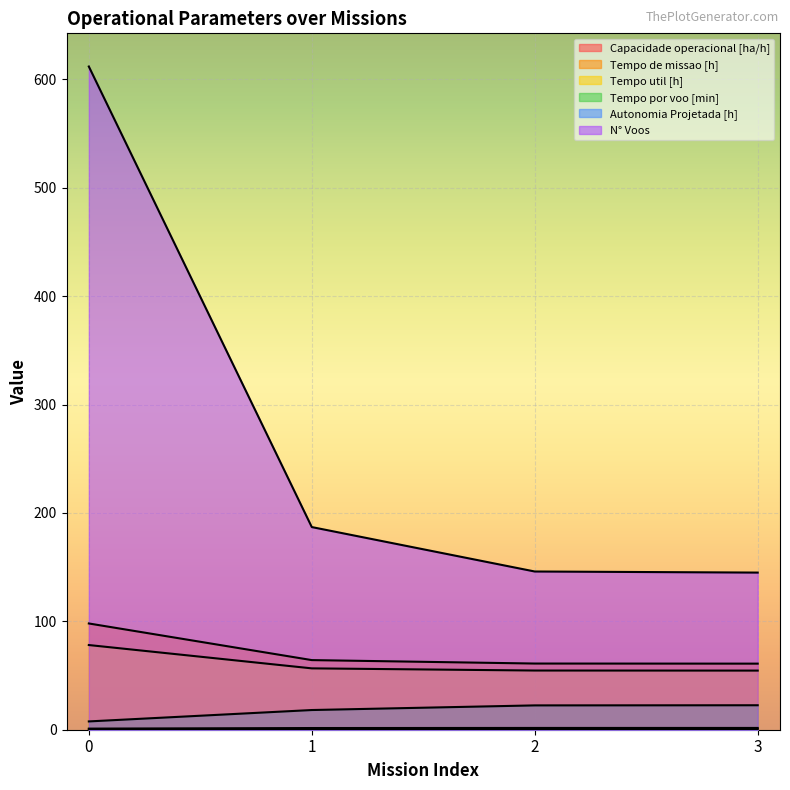

True or false: Tempo por voo [min] and Tempo util [h] intersect in this chart.

False